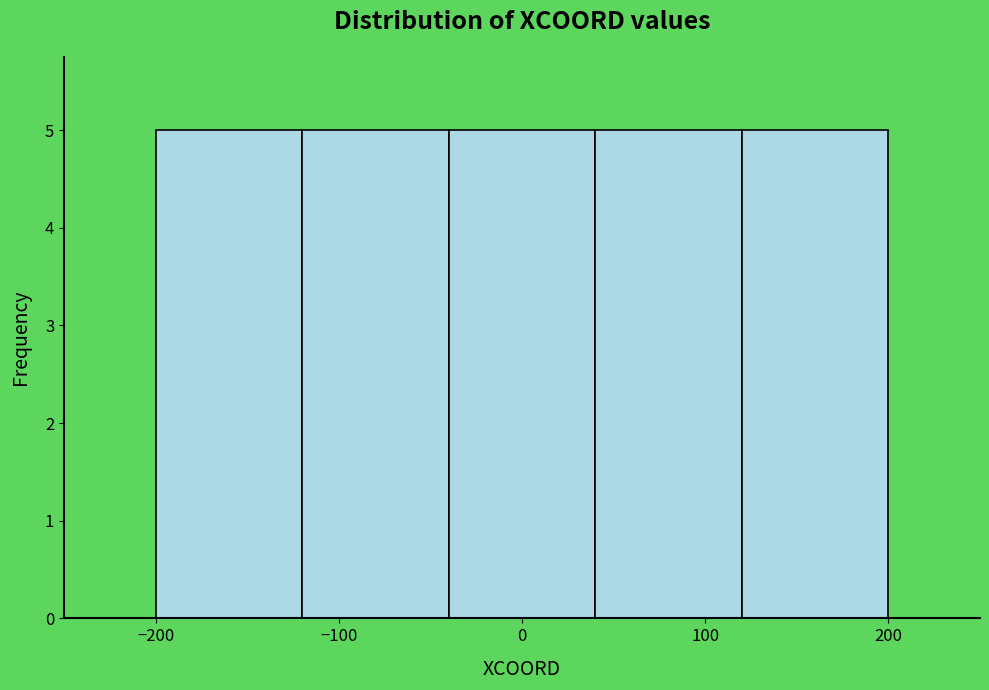

Reading left to right, transcribe this chart: for each bar, give the range it covers on the x-axis and its height. The values are not printed on the chart, so give them approximately, as read against the axis.

-200 to -120: 5
-120 to -40: 5
-40 to 40: 5
40 to 120: 5
120 to 200: 5